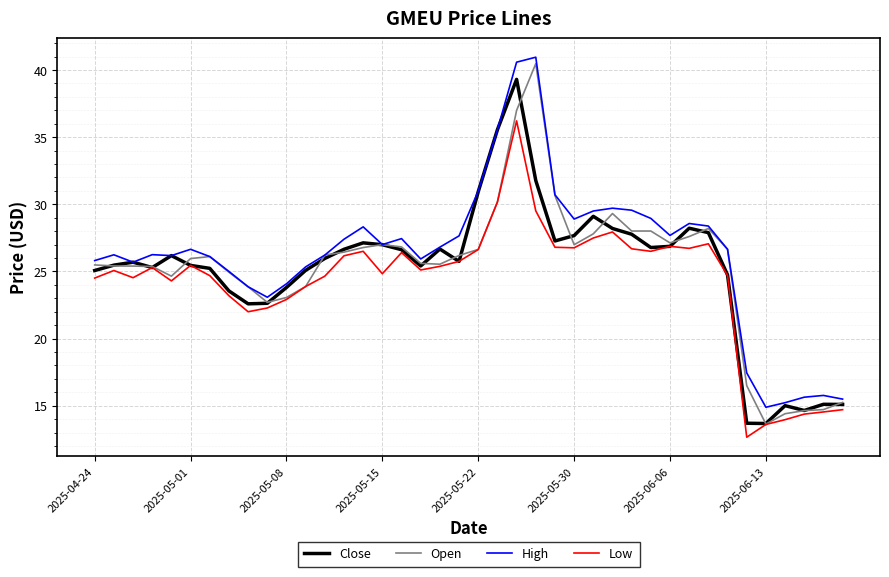

What is the minimum value shown in the chart?

12.7